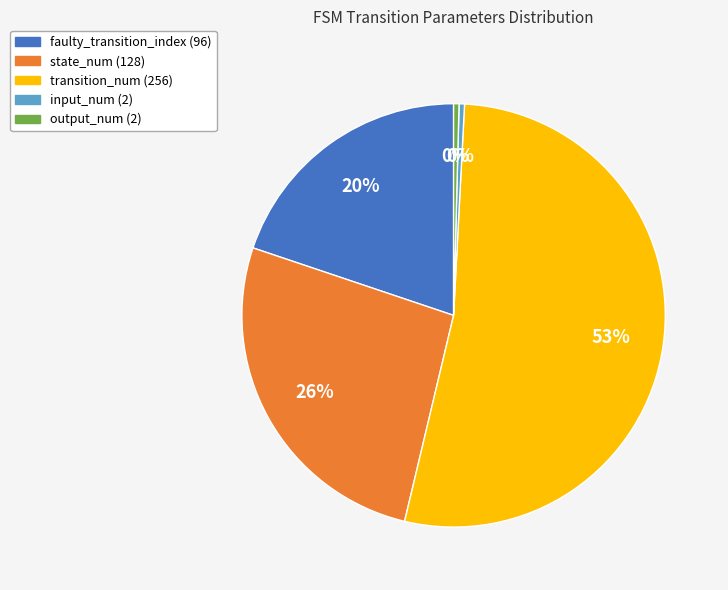

What is the ratio of the value at transition_num (256) to the value at output_num (2)?

128.0